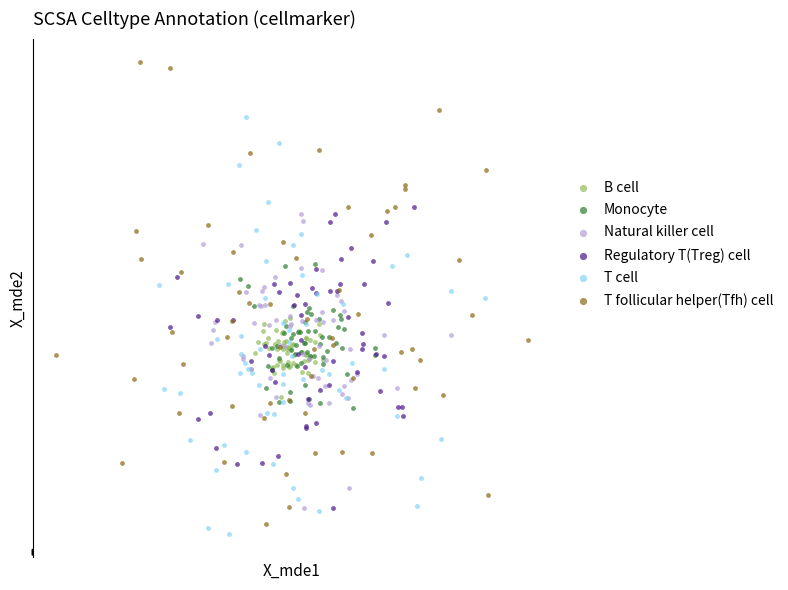

Which series reaches the minimum Y coordinate?

T cell